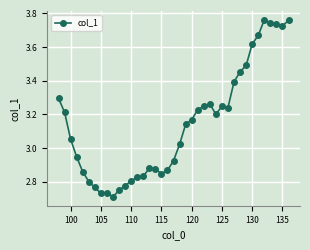

What is the difference between the maximum and minimum values?

1.1